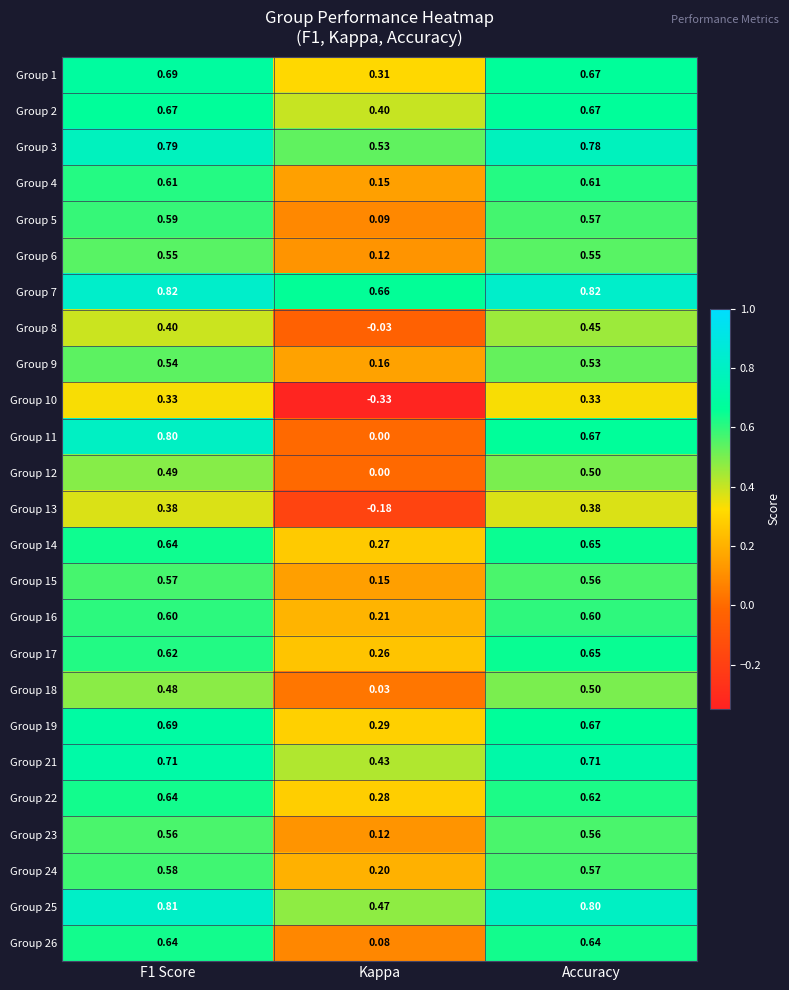

At which category does the chart reach its minimum across all series?

Kappa